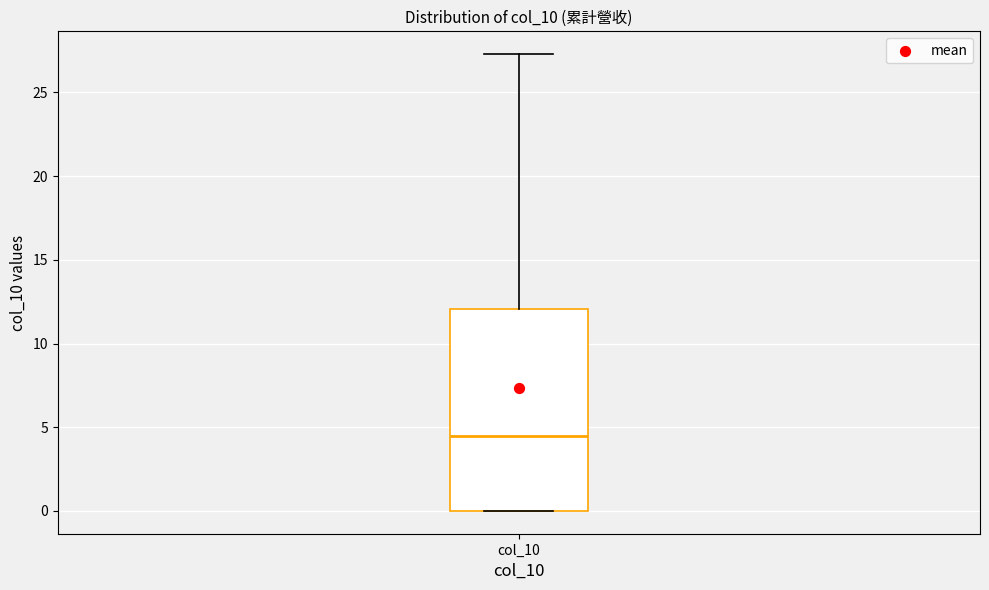

Transcribe this box plot: give where the median line is, the range the box spans, and where the two whiskers end, as read against the y-axis. The values are not printed on the chart, so give them approximately, as read against the axis.

median 4.5, box 0.0 to 12.0, whiskers 0.0 to 27.5